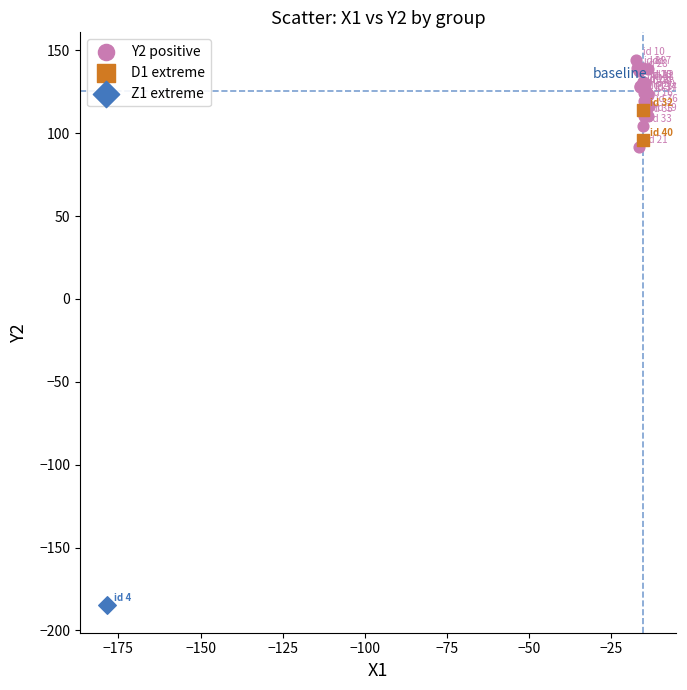

Which series reaches the minimum Y coordinate?

Z1 extreme